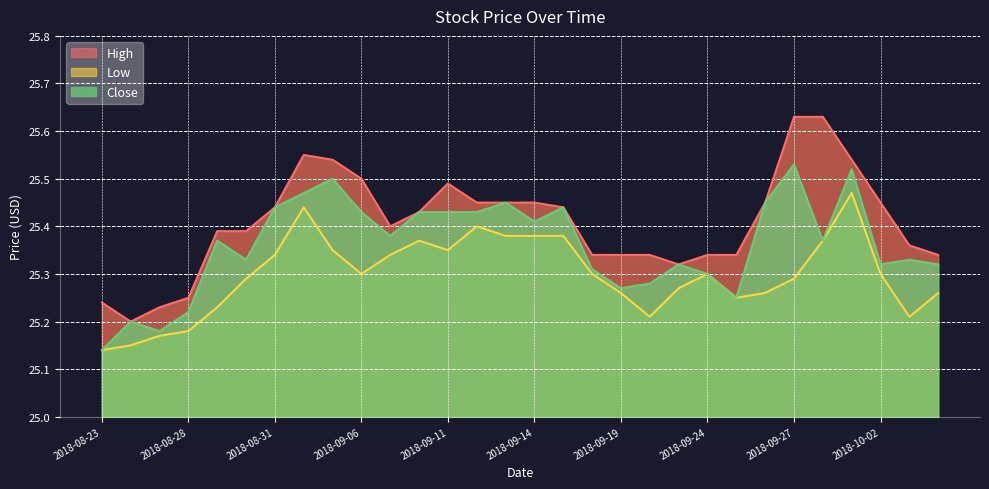

What is the smallest value displayed?

25.1